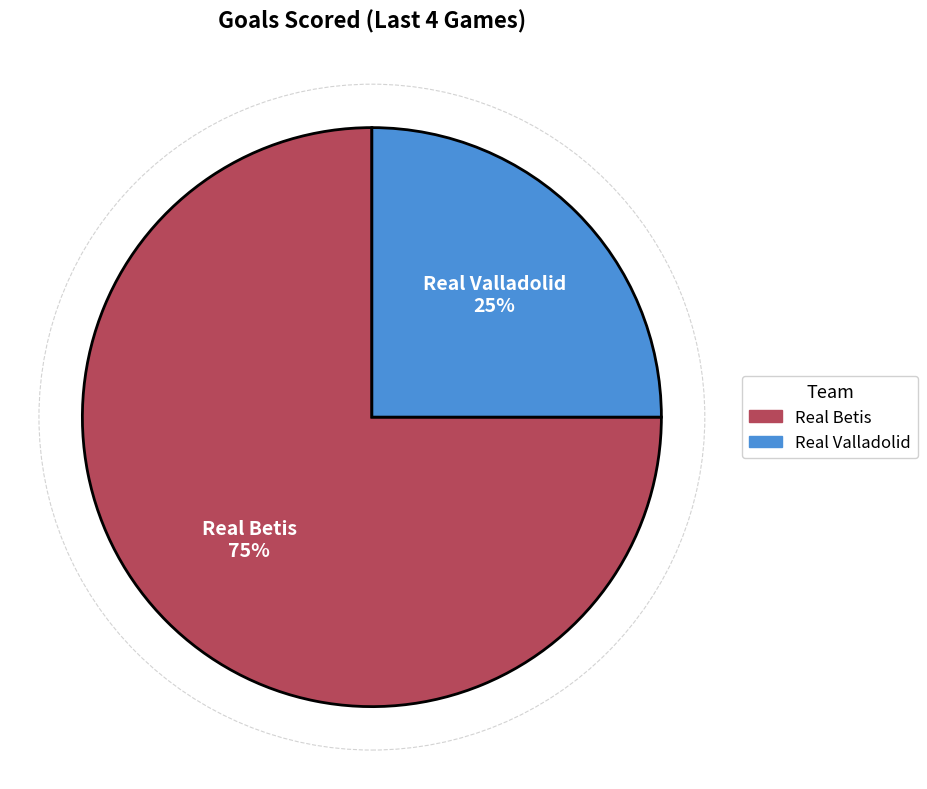

Between Real Valladolid and Real Betis, which is larger?

Real Betis